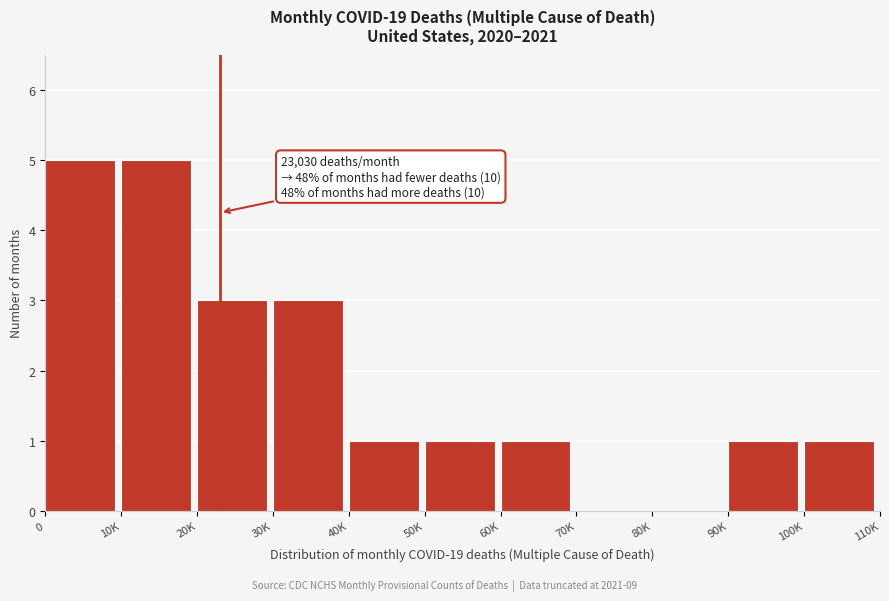

Reading right to left, transcribe all the data shown in this chart.

100K=1	90K=1	80K=0	70K=0	60K=1	50K=1	40K=1	30K=3	20K=3	10K=5	0=5